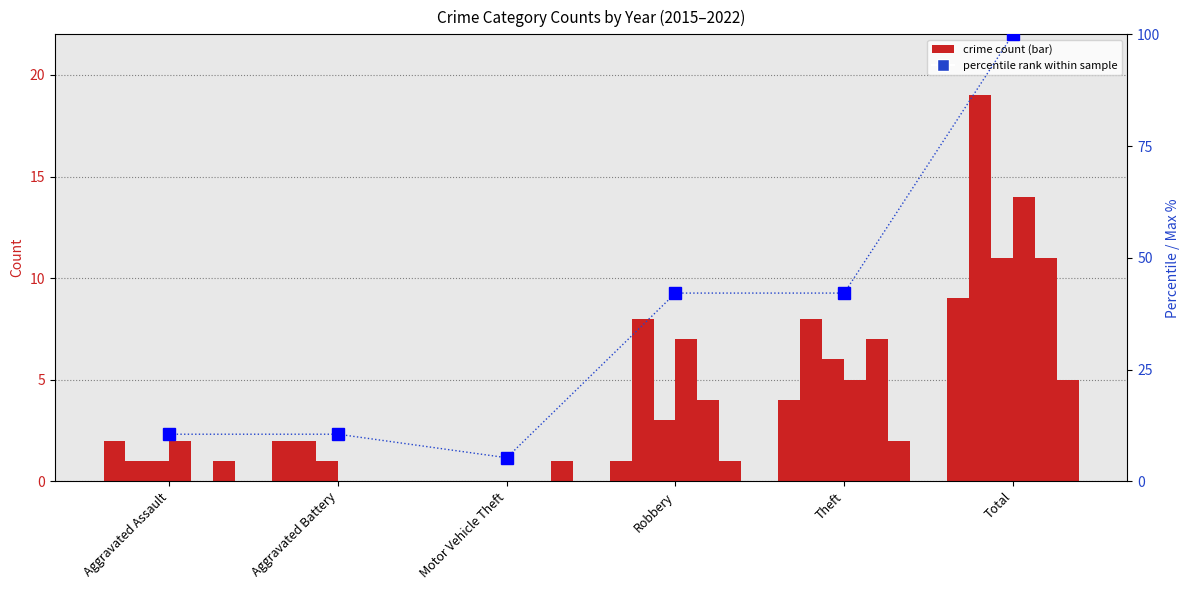

List the labels in order of value, largest first.

Total, Robbery, Theft, Aggravated Assault, Aggravated Battery, Motor Vehicle Theft